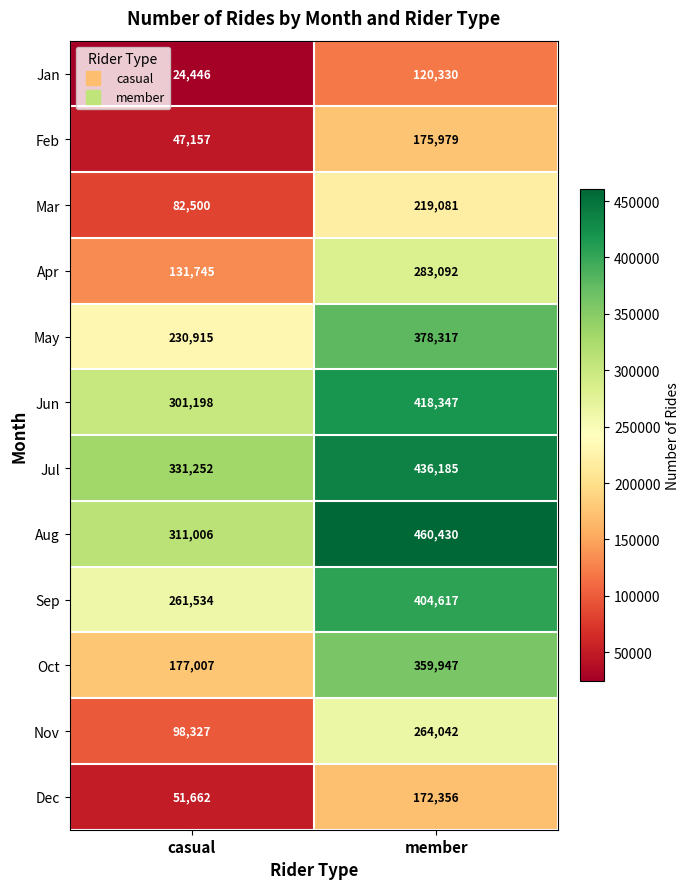

Which series changed the most between casual and member?

Oct